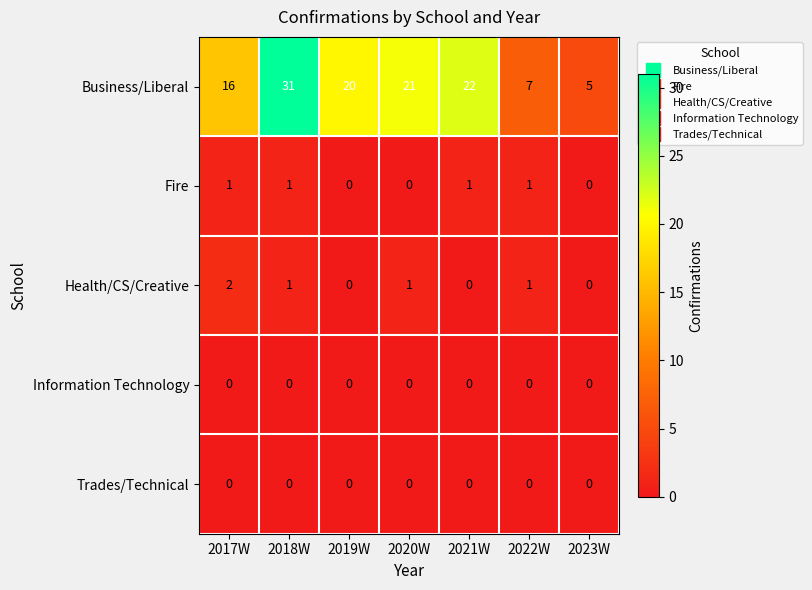

Which series has the widest spread of values?

Business/Liberal